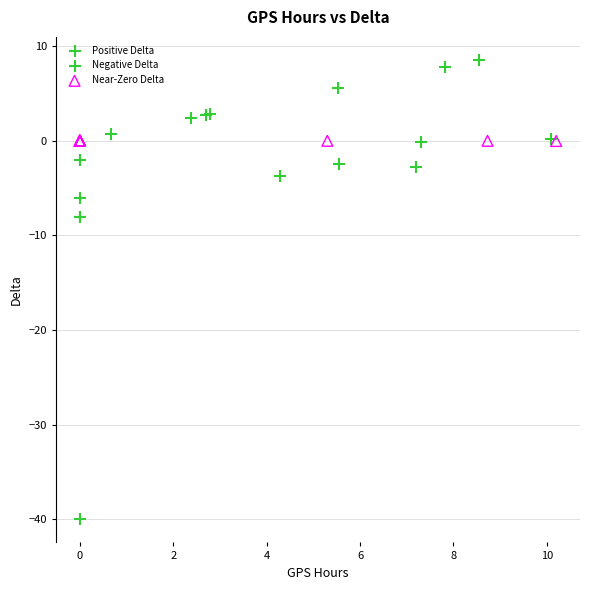

Which series reaches the minimum Y coordinate?

Negative Delta